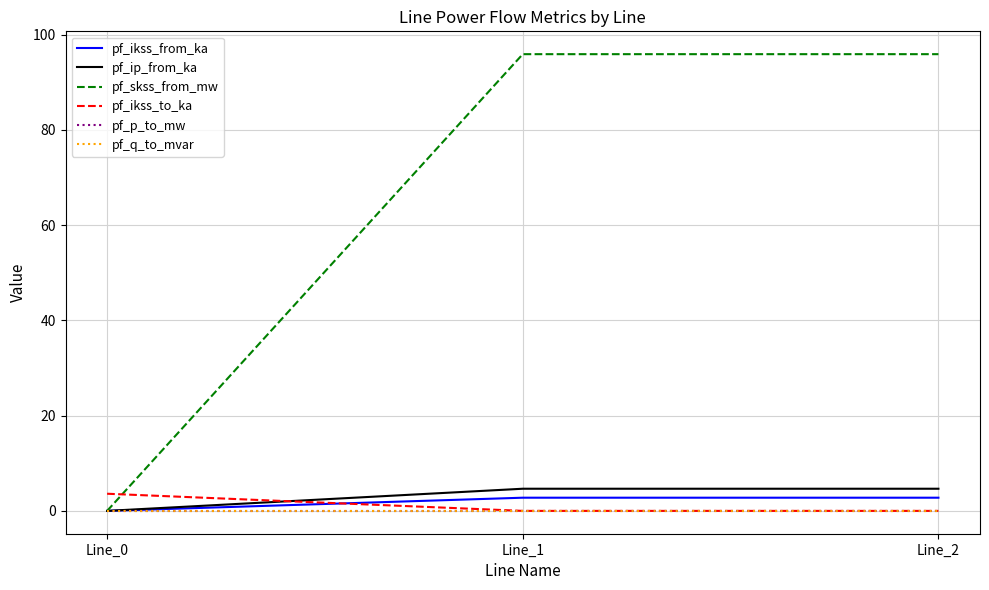

Which series has the largest range (max minus min)?

pf_skss_from_mw